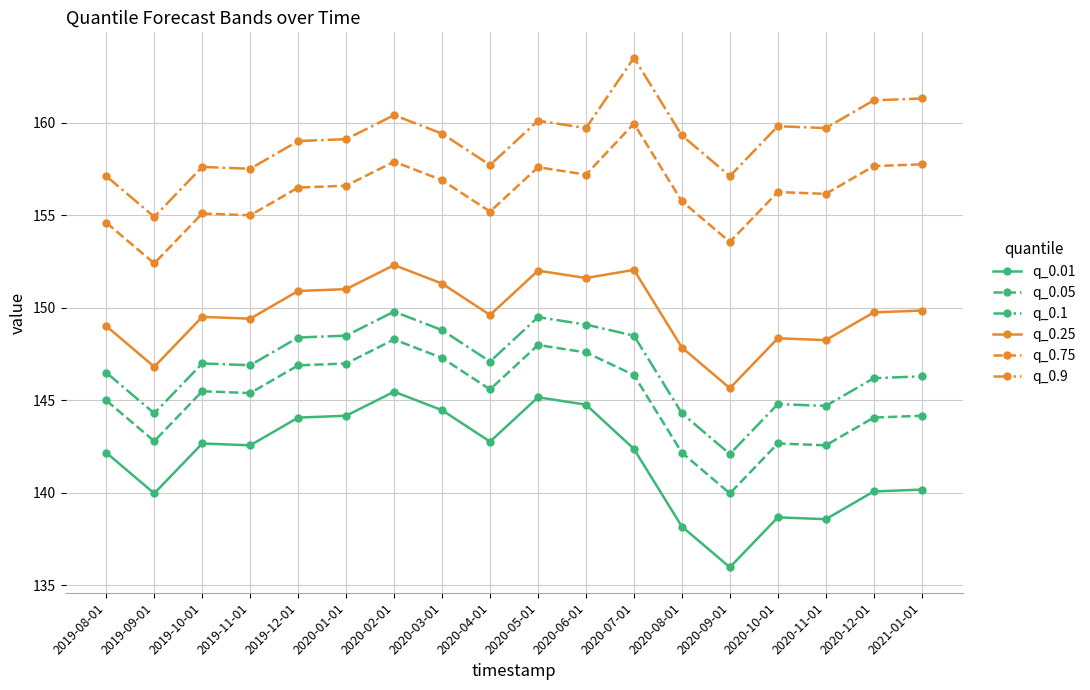

What is the sum of all q_0.1 values?

2642.6